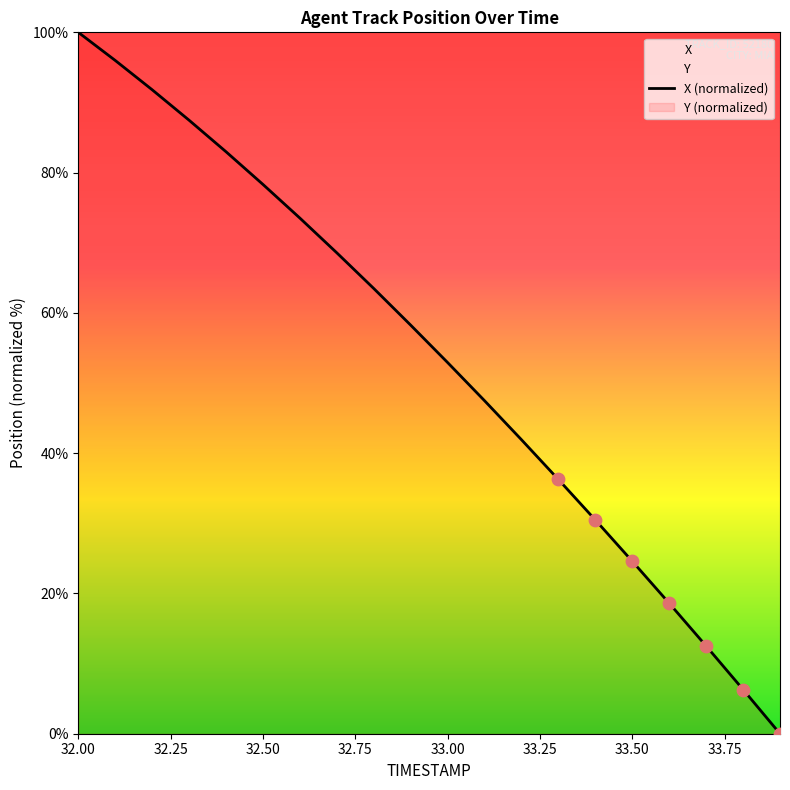

Is it true that X (normalized) equals 131.4 at 32.50?

False